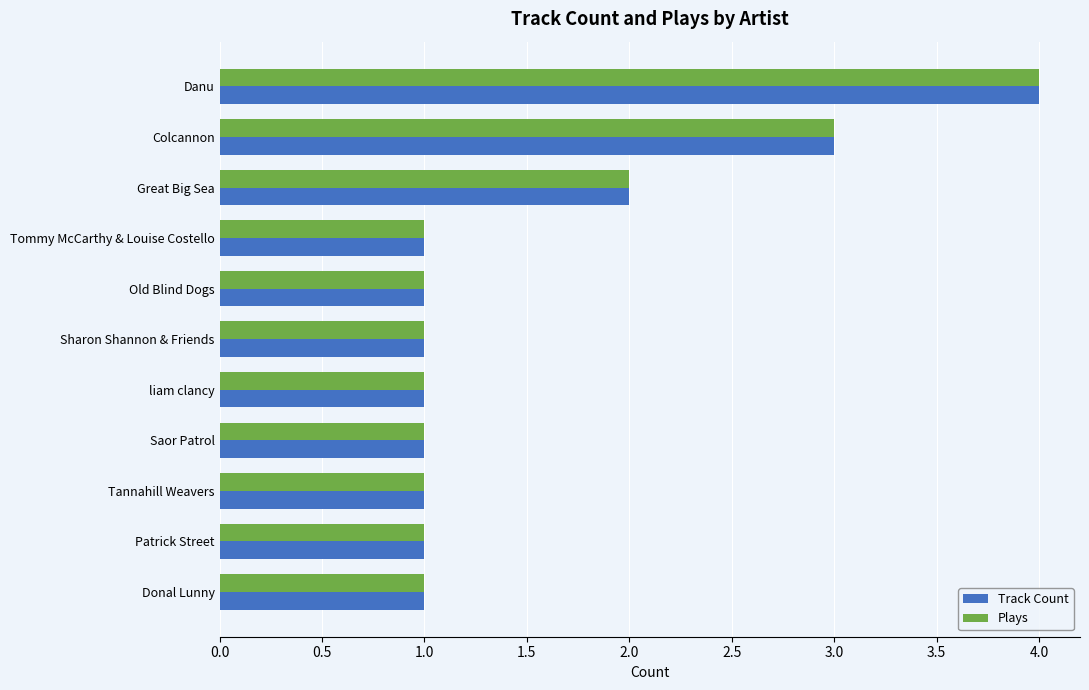

What is the sum of the Plays values at Tannahill Weavers and Danu?

5